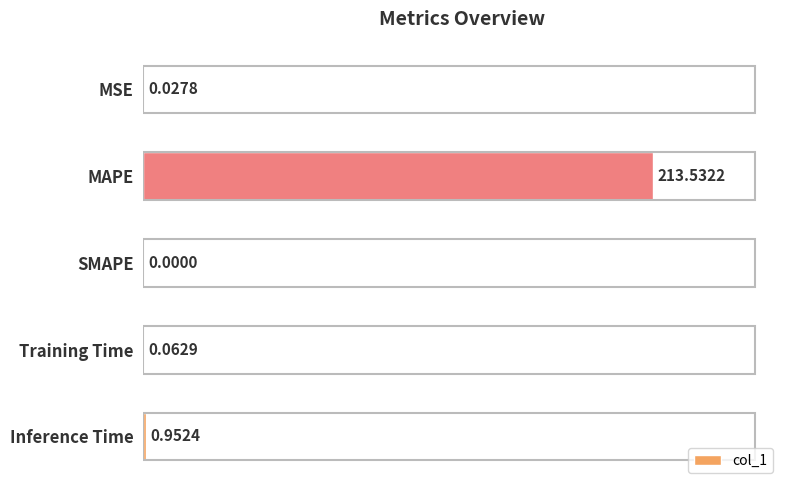

Which label corresponds to the largest value in the chart?

MAPE